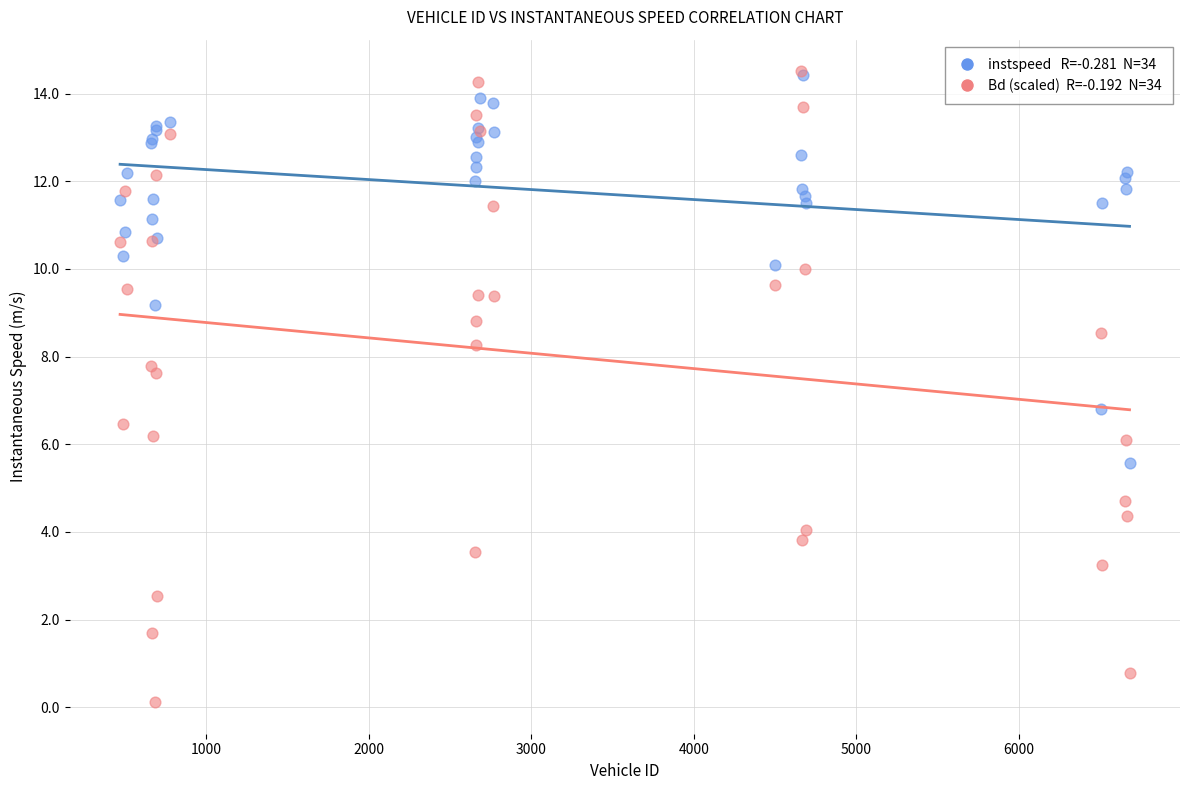

Across all series, what Y value is closest to 7?

6.8